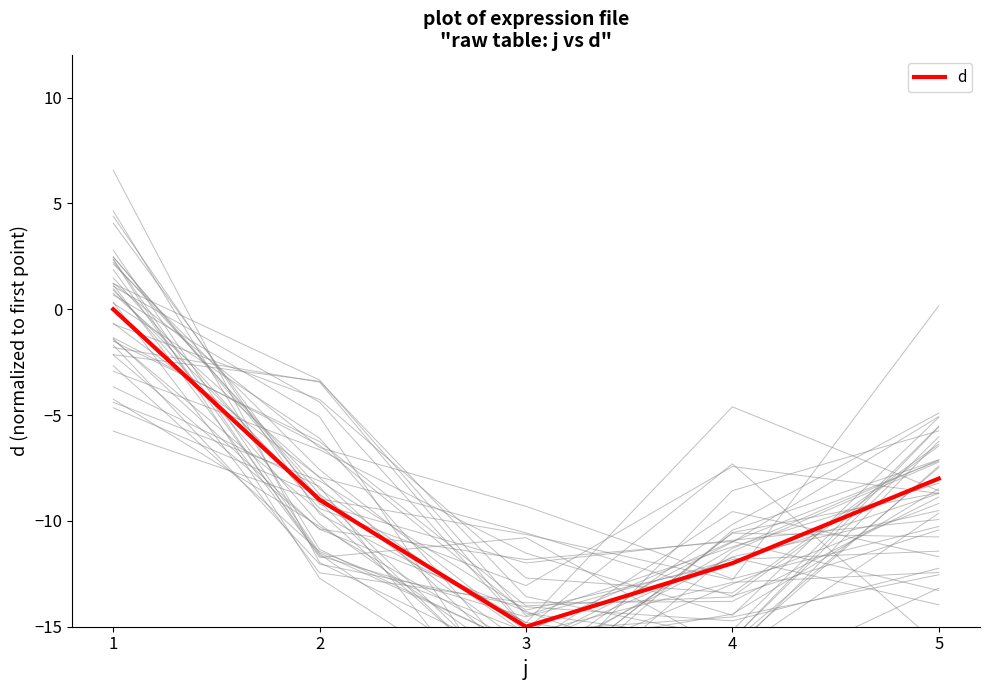

How many interior local valleys (lower than both neighbors) does the data have?

1